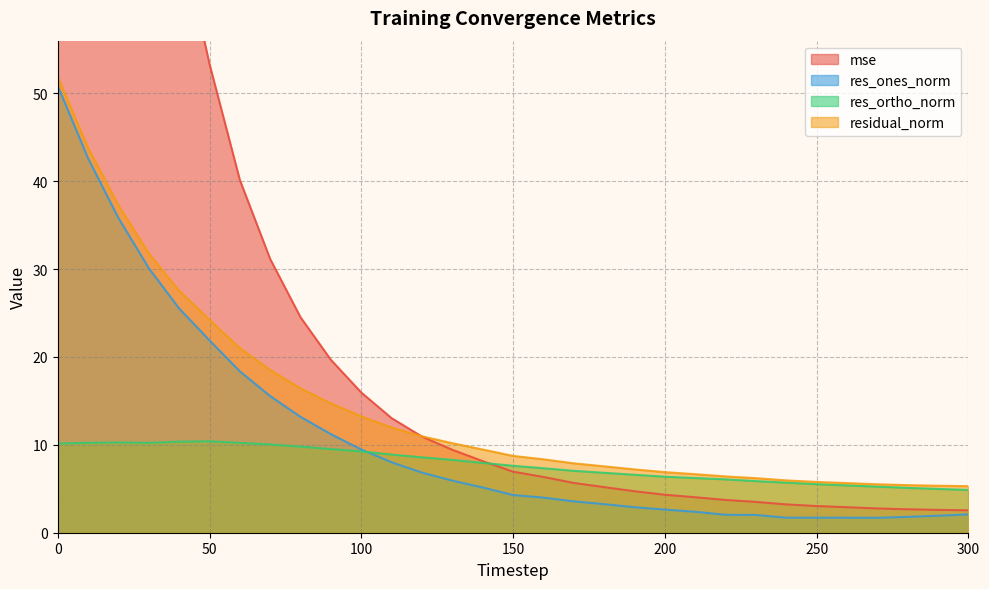

True or false: res_ortho_norm has a value of 5.5 at 250.

True